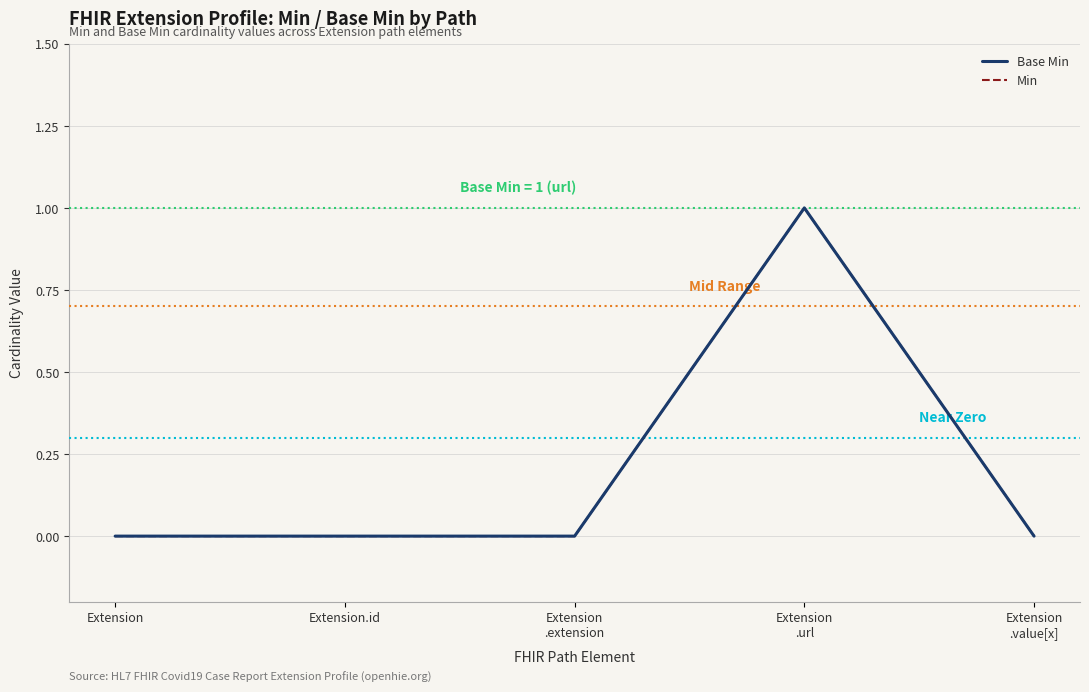

True or false: Base Min has a value of 0 at Extension.id.

True